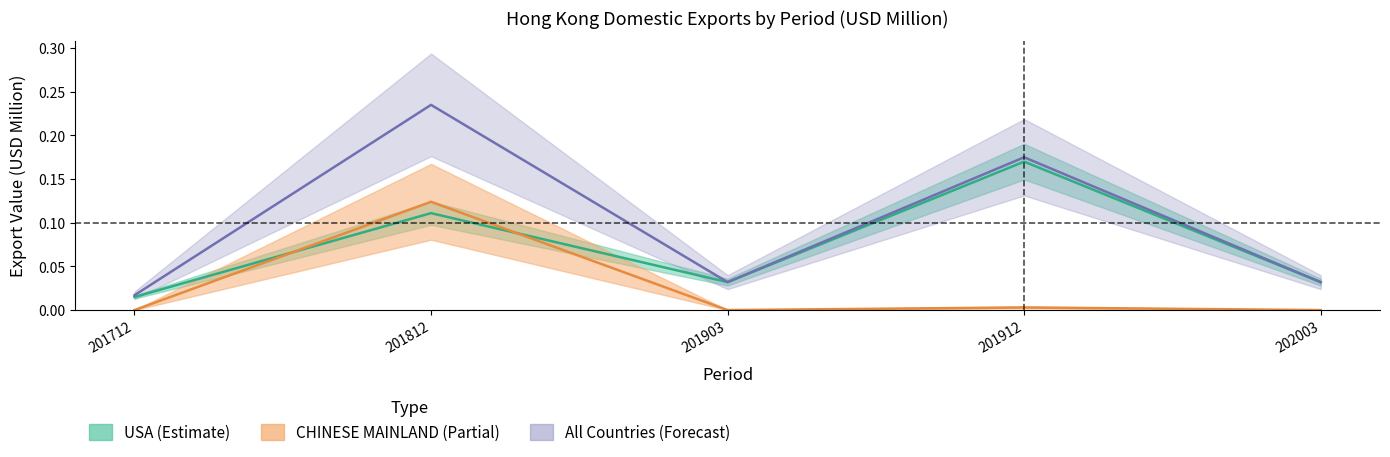

List the labels in order of CHINESE MAINLAND value, largest first.

201812, 201912, 201712, 201903, 202003